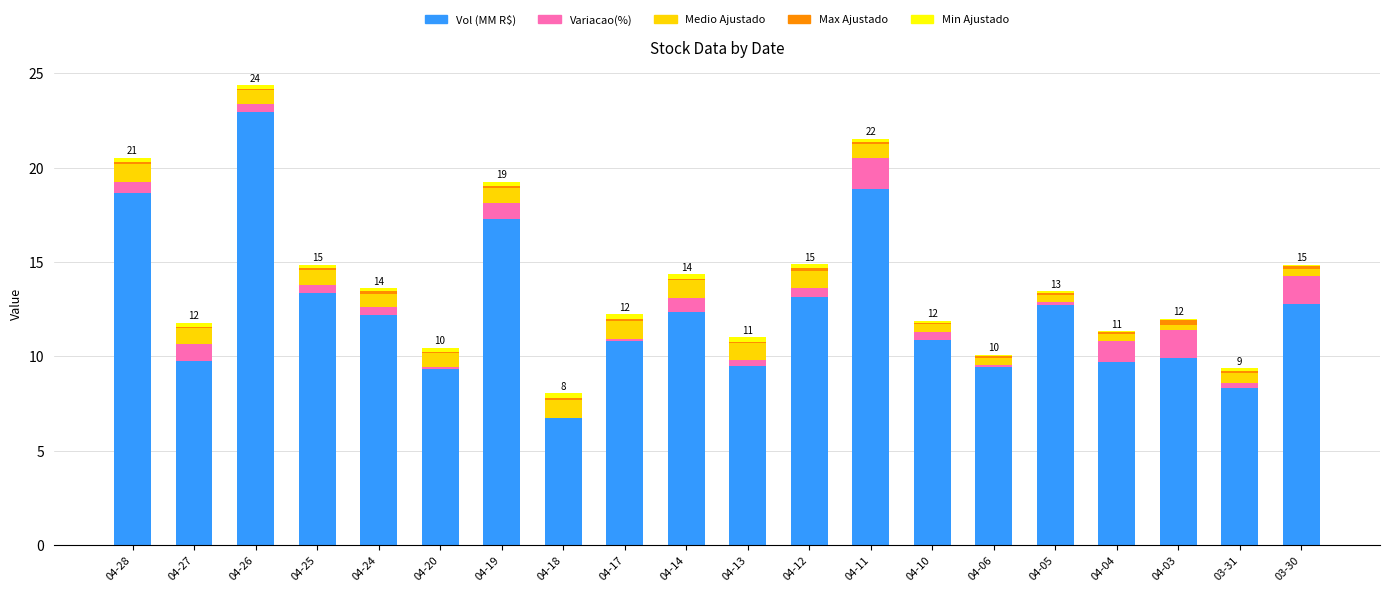

At which label does Vol (MM R$) reach its peak?

04-26